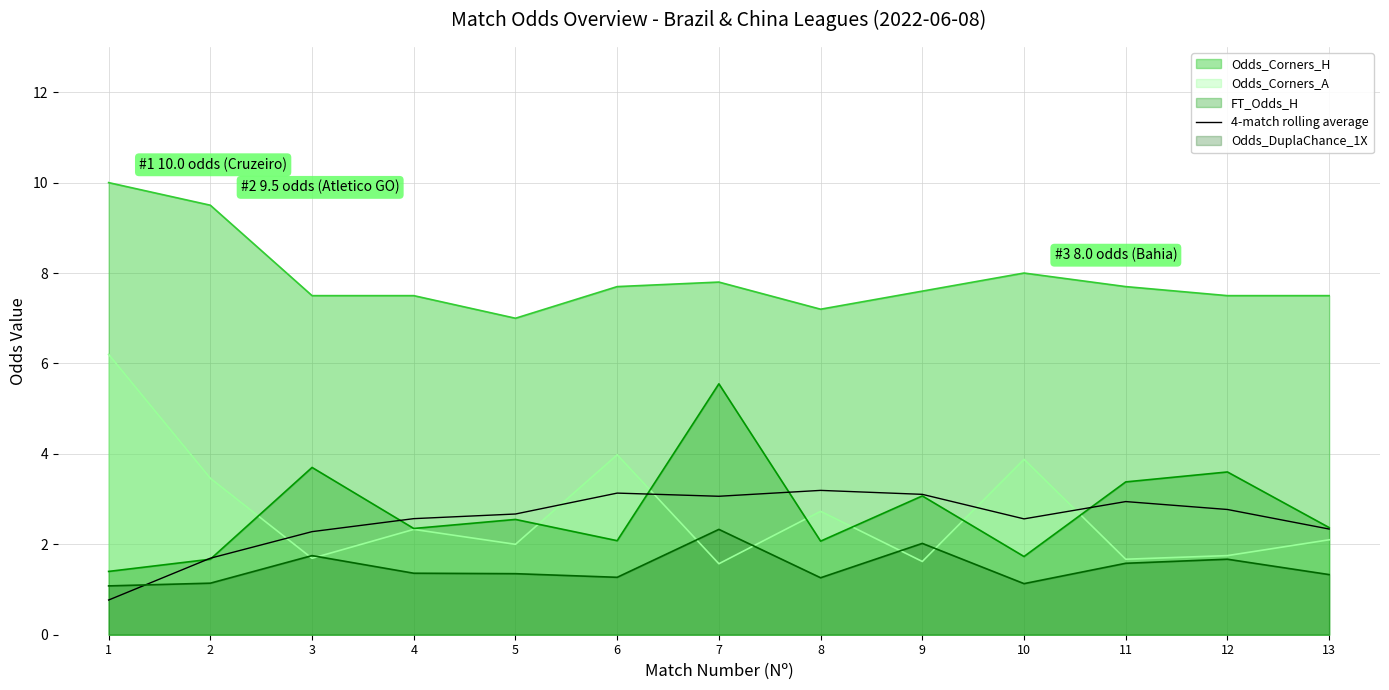

The FT_Odds_H series shows 3.3 at 13. True or false?

False